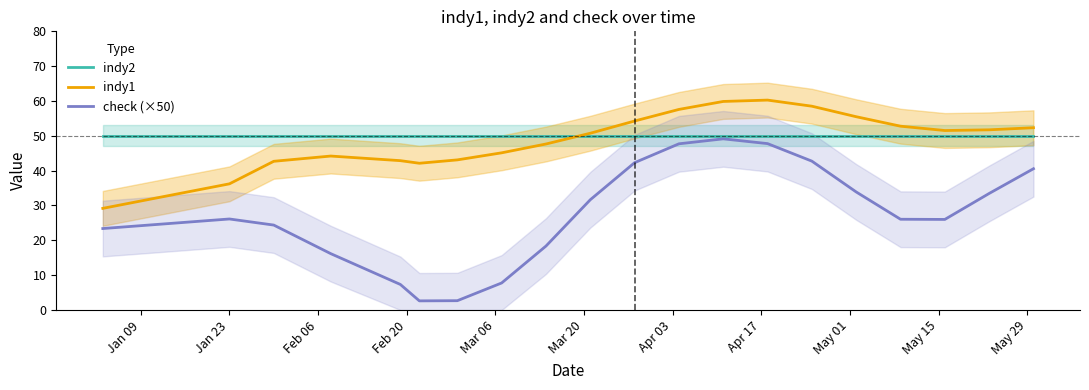

How many data points in check (×50) are above 26?

11